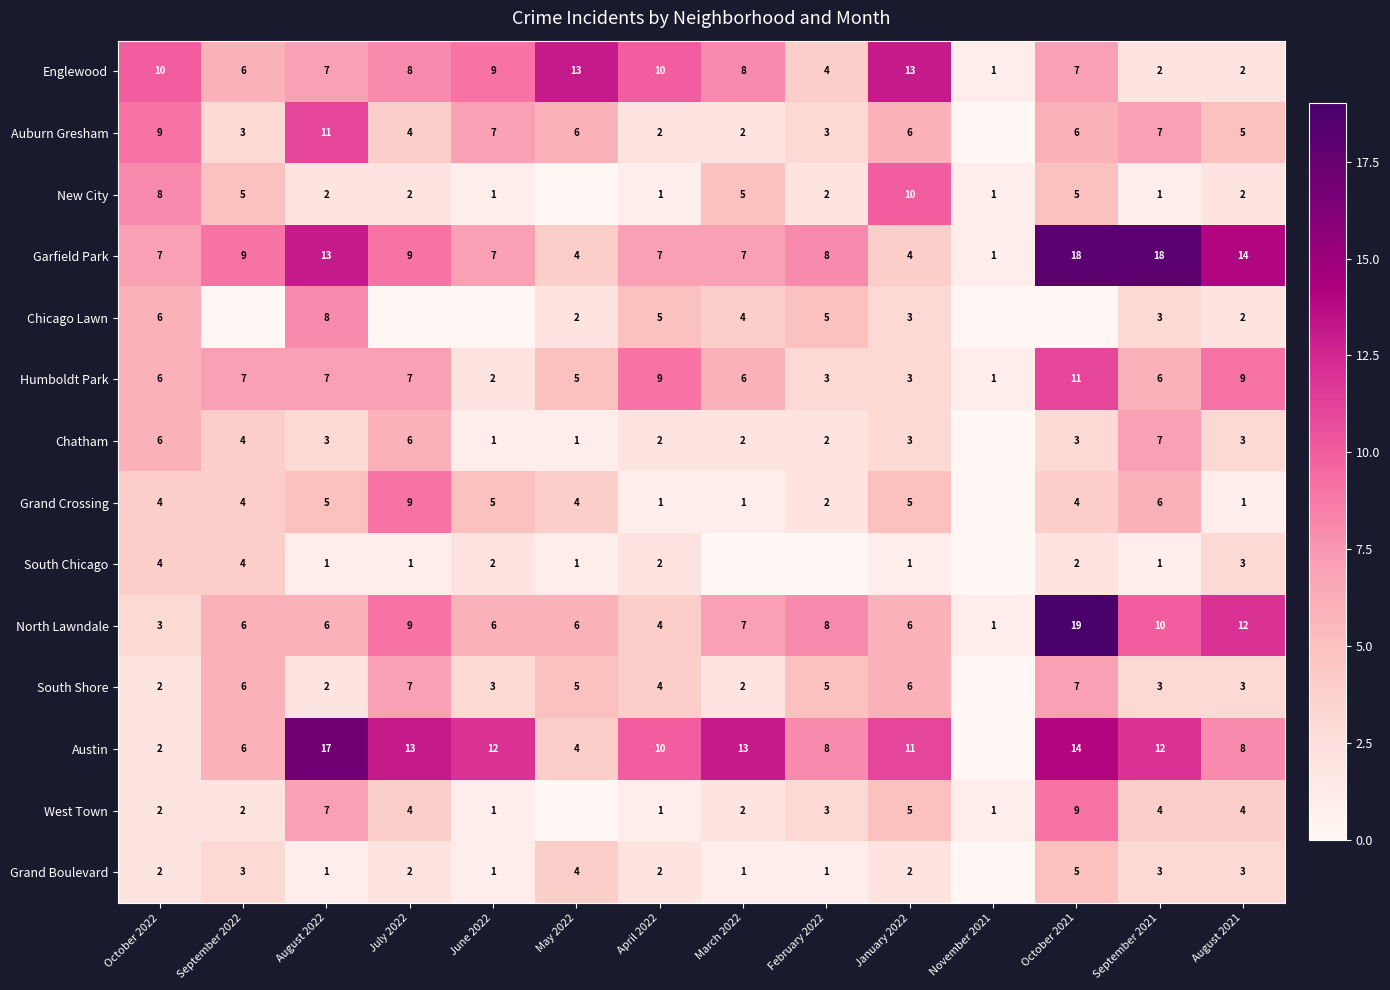

What is the average value of the Austin series?

9